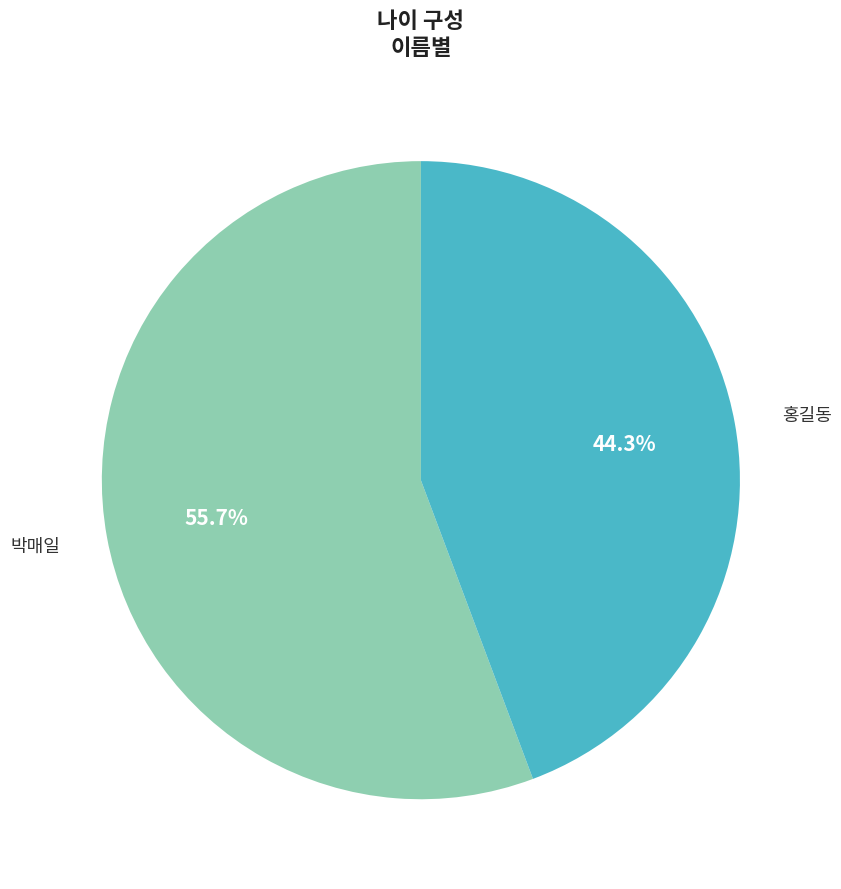

Combined, what portion of the pie is 홍길동 and 박매일?

100.0%